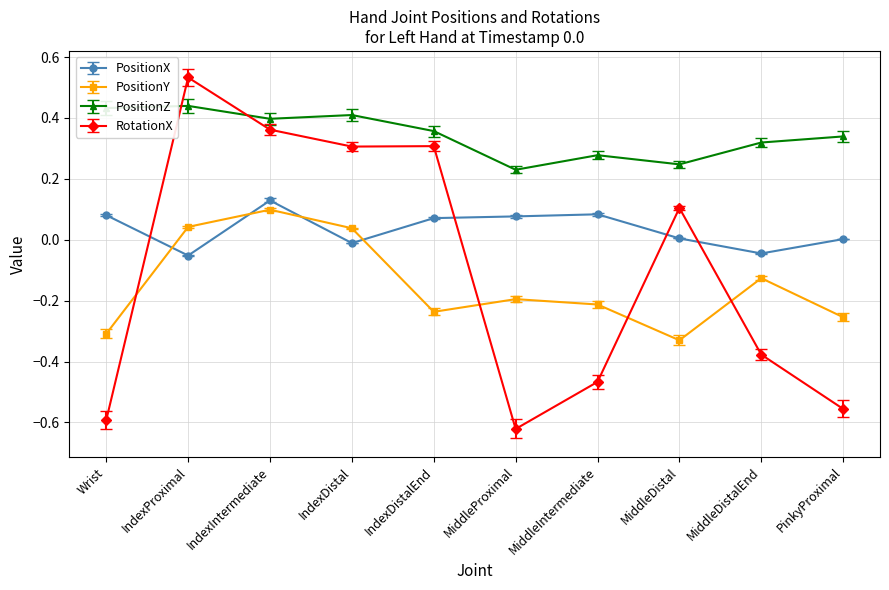

What are all the series names shown in the legend?

PositionX, PositionY, PositionZ, RotationX